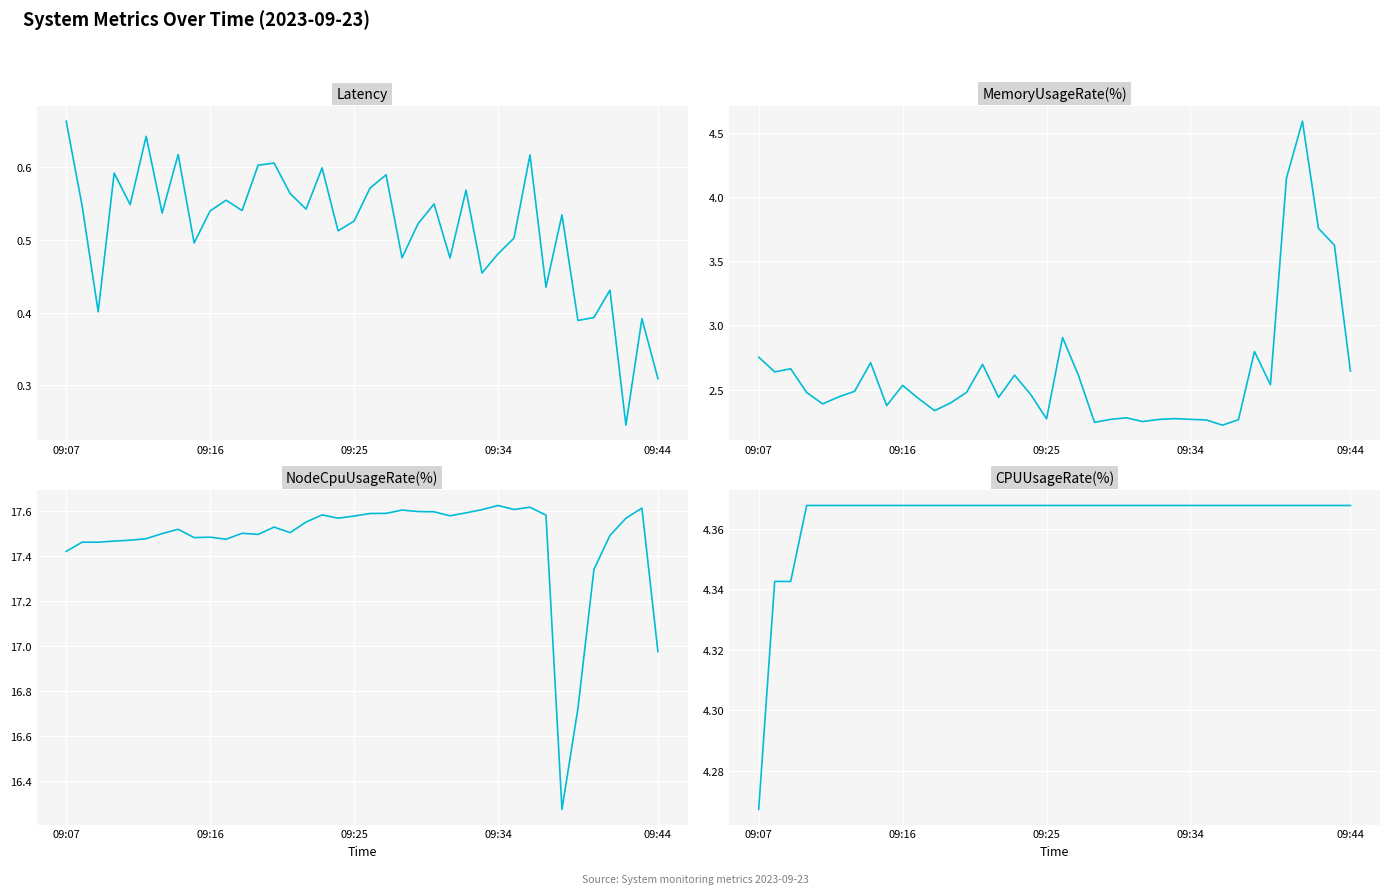

What is the value of the MemoryUsageRate(%) point at the 4th from the left?

2.5